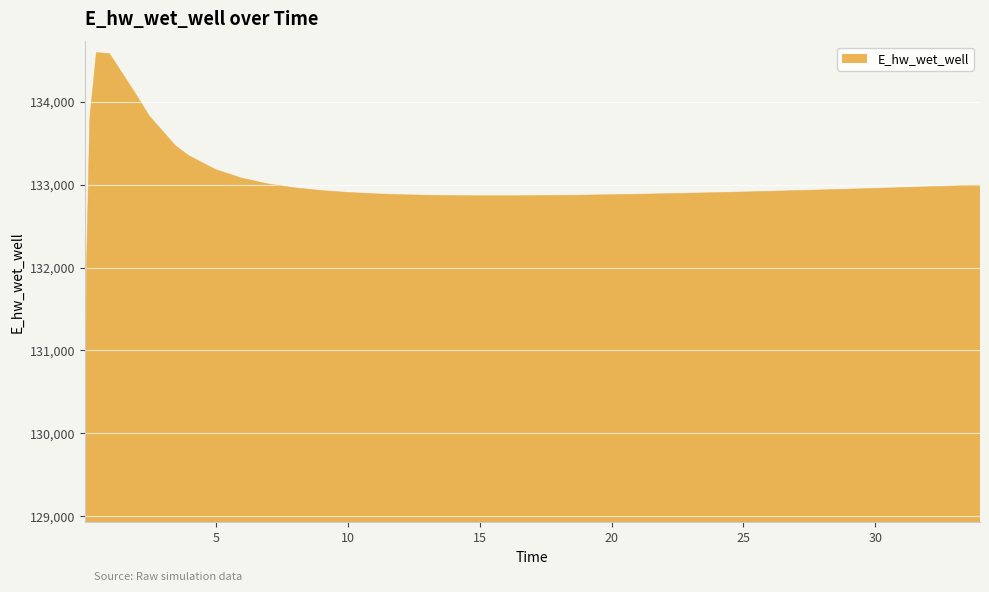

What is the difference between the maximum and minimum values?

5535.4